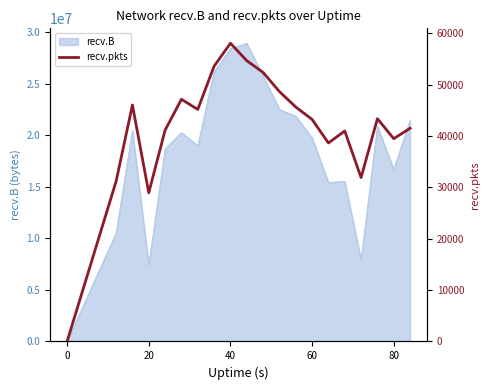

The recv.B series shows 0 at 0. True or false?

True